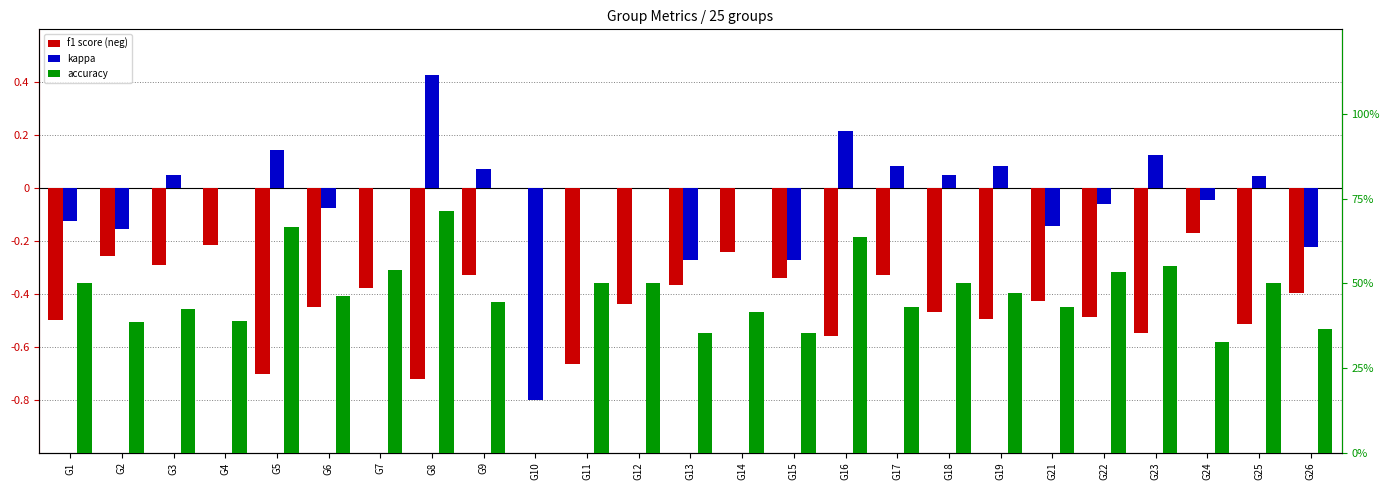

Is it true that kappa equals -0.2 at G21?

False